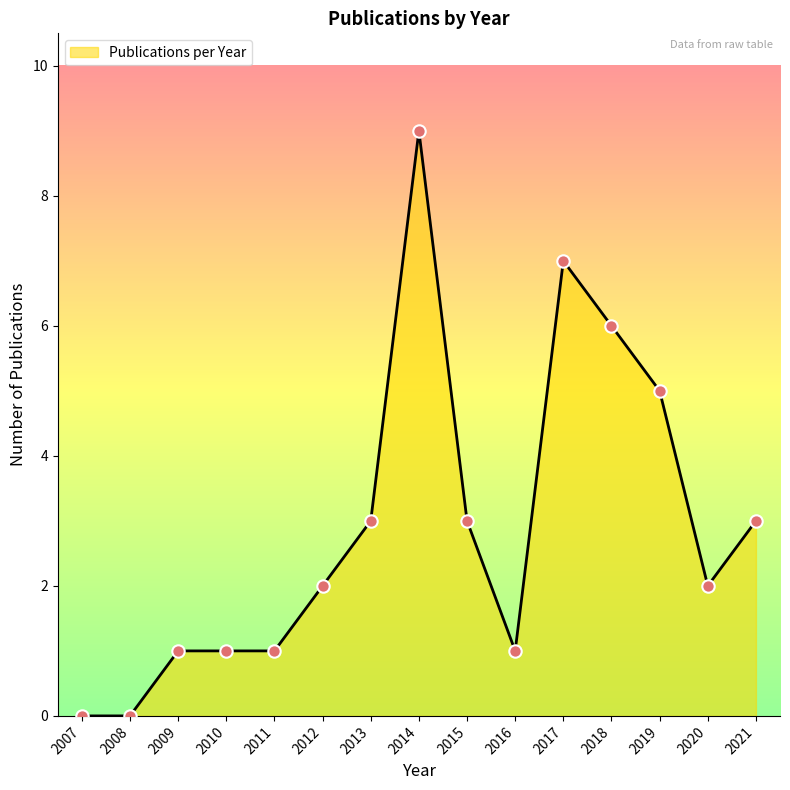

True or false: Publications per Year has a value of 6 at 2014.

False